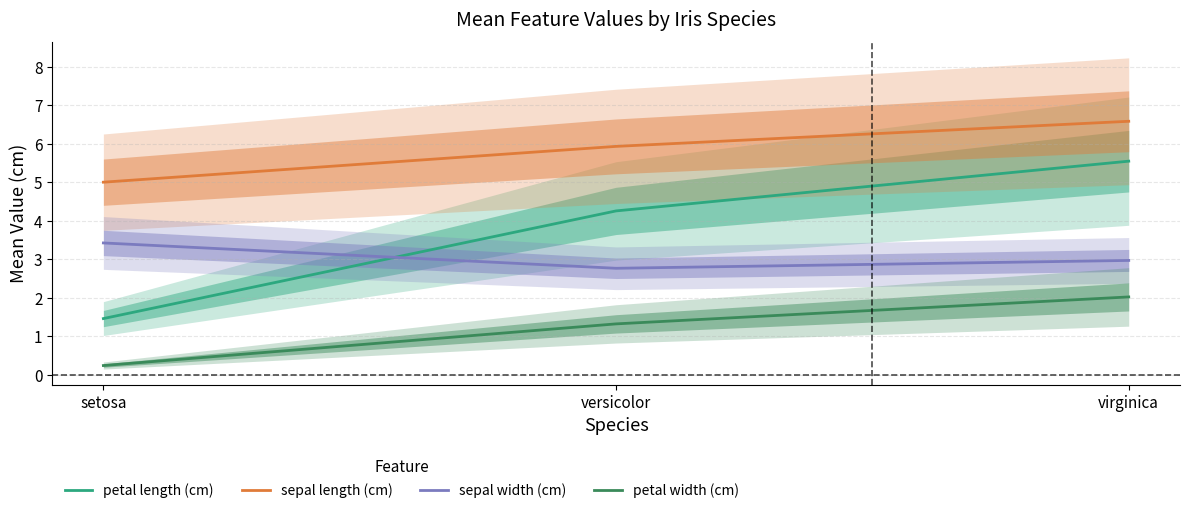

Does the chart have visible grid lines?

Yes